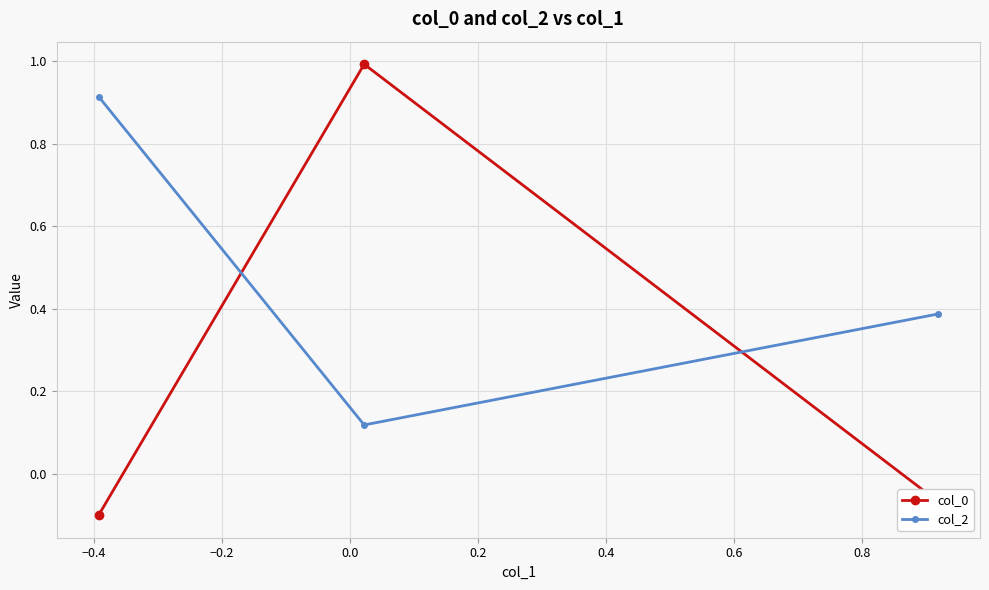

What is the greatest value displayed?

1.0